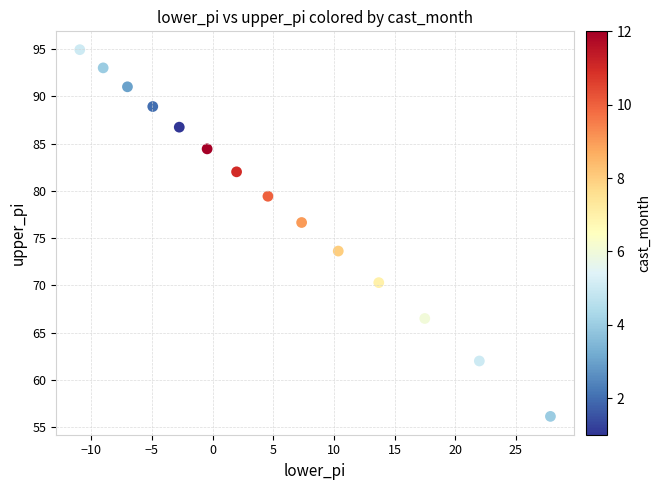

What is the range of X values (max minus min)?

38.8